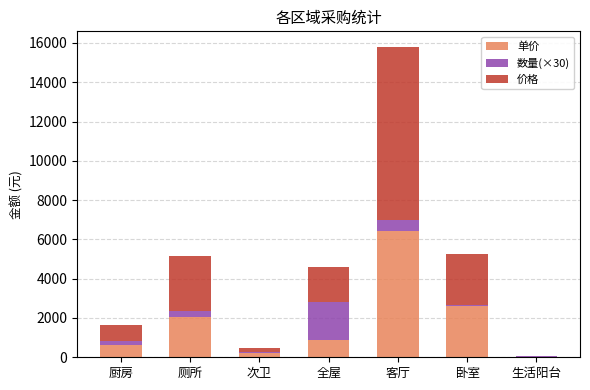

Where is 单价 nearest to the value 3214?

卧室